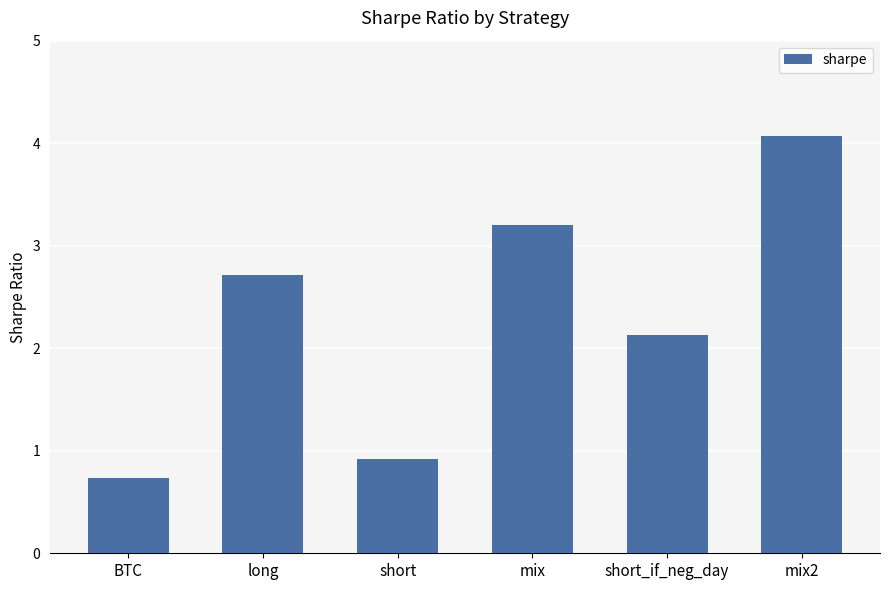

Which has a higher value, BTC or long?

long